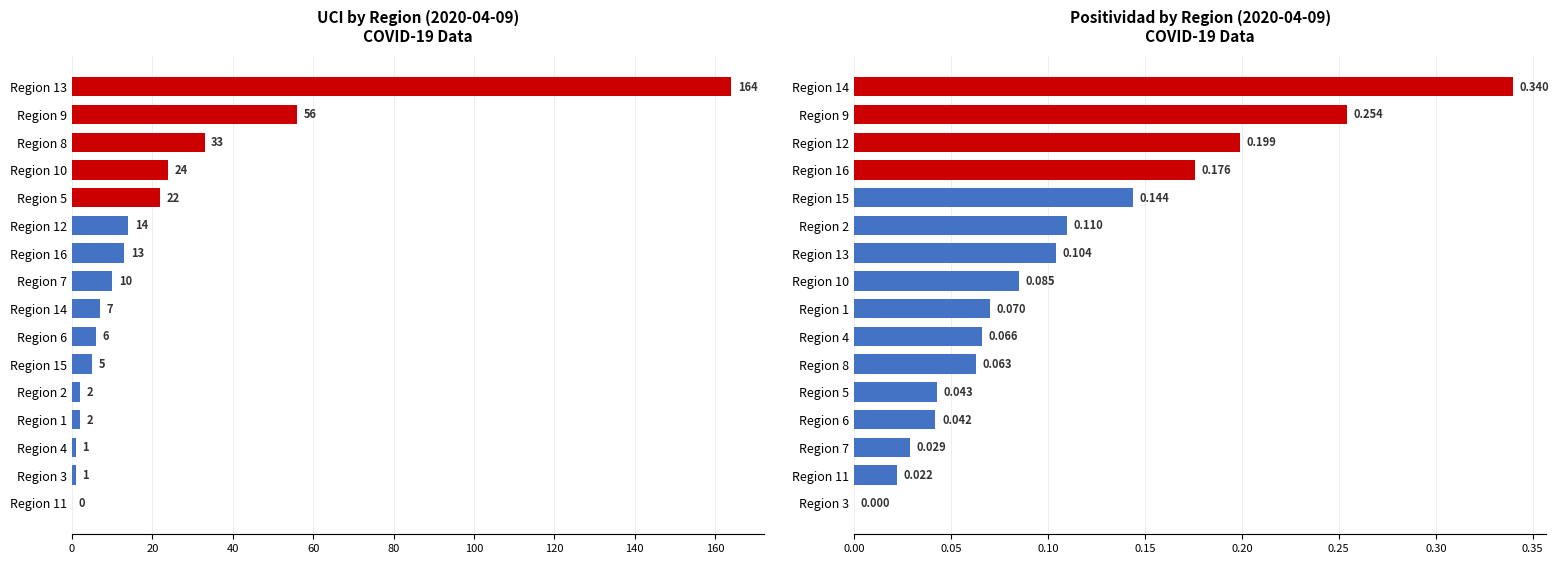

Which series changed the most between 20 and 12?

UCI